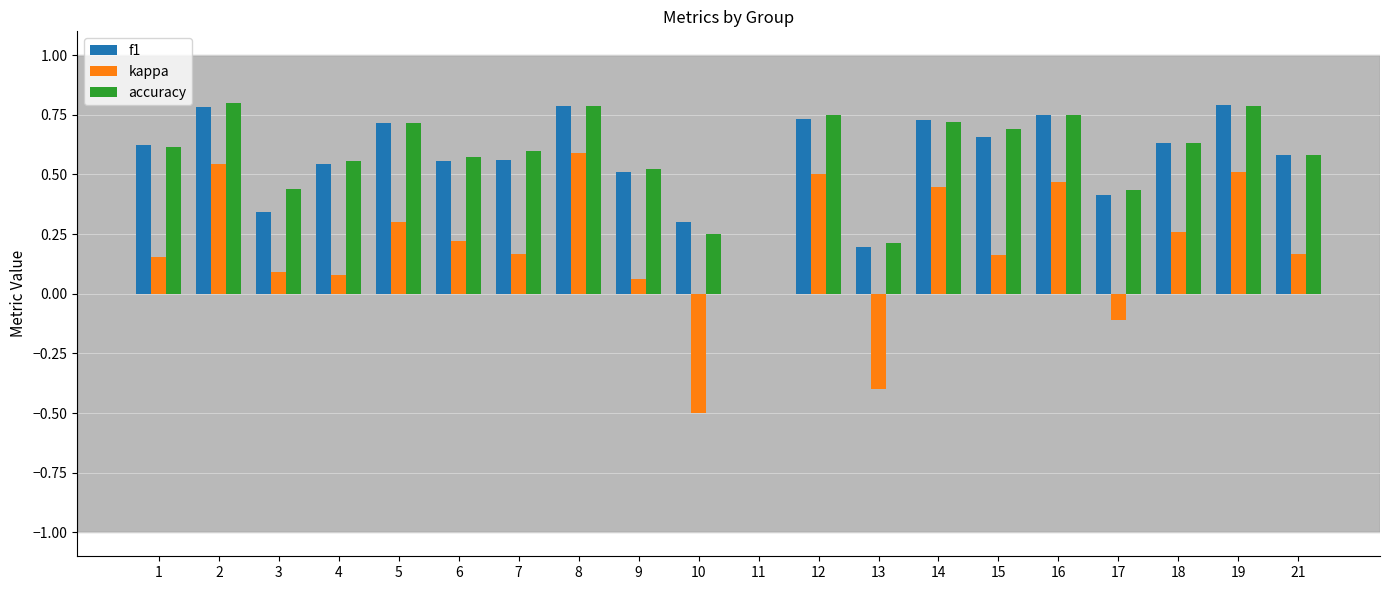

True or false: f1 has a value of 0.3 at 8.

False